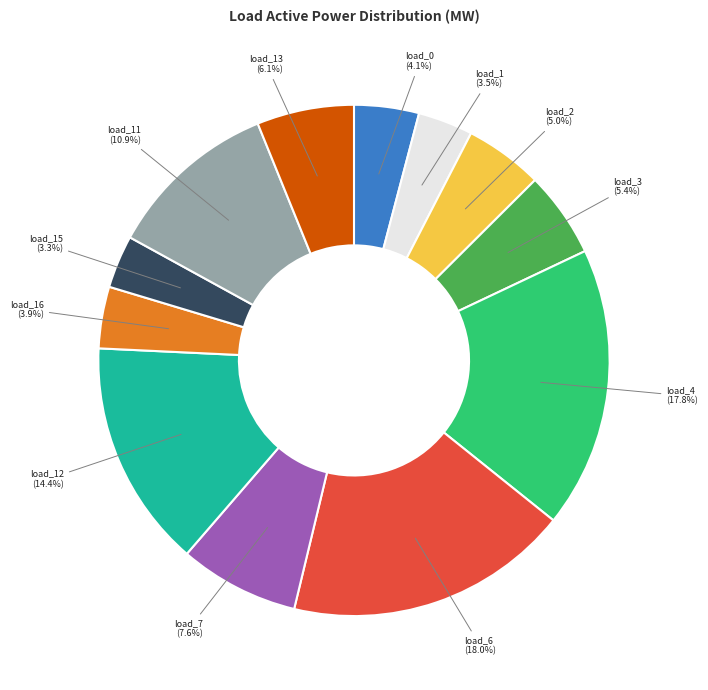

Is there any slice that represents more than half of the pie?

No